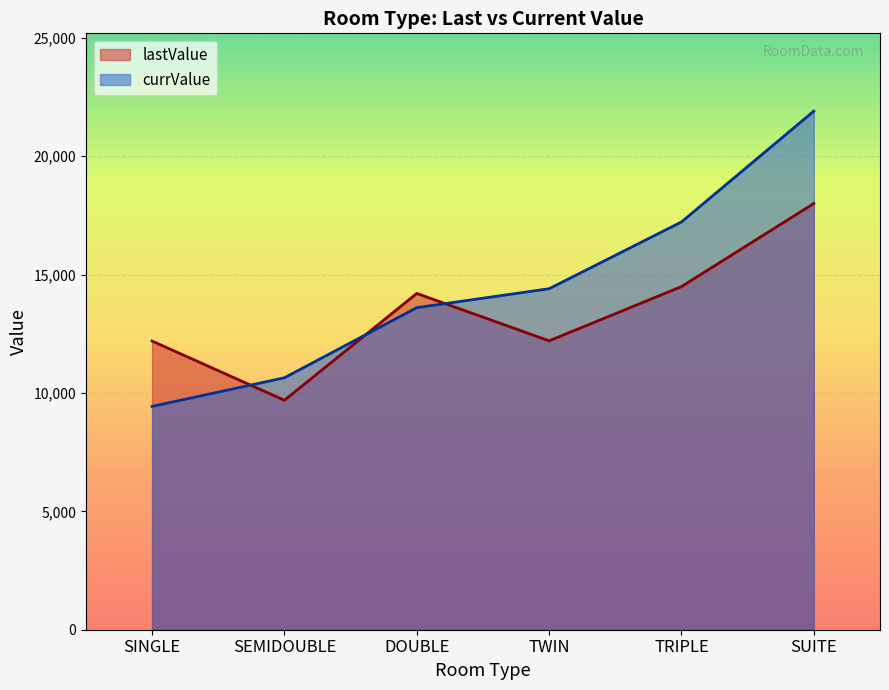

What is the smallest value displayed?

9430